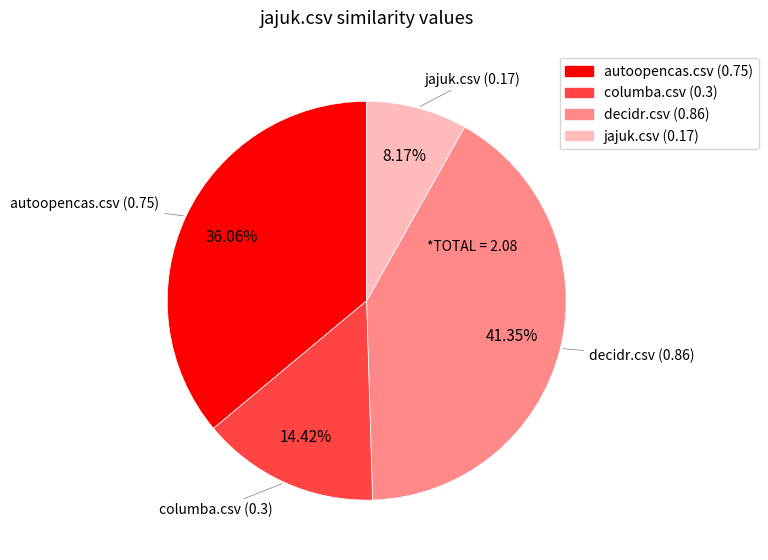

How much of the chart is everything except jajuk.csv?

91.8%